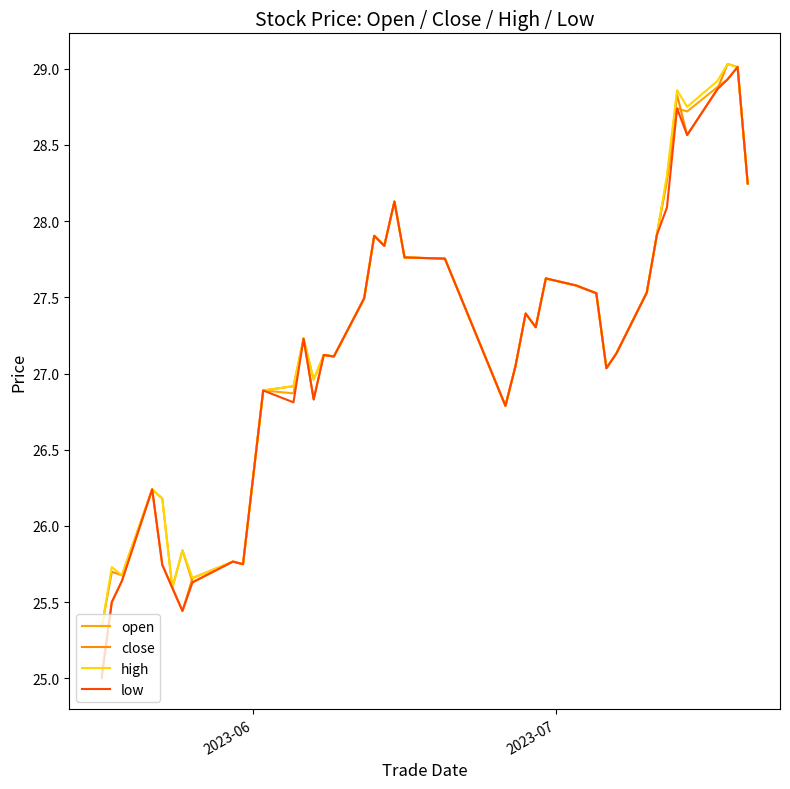

What is the value of the close point at the 12th from the left?

26.9